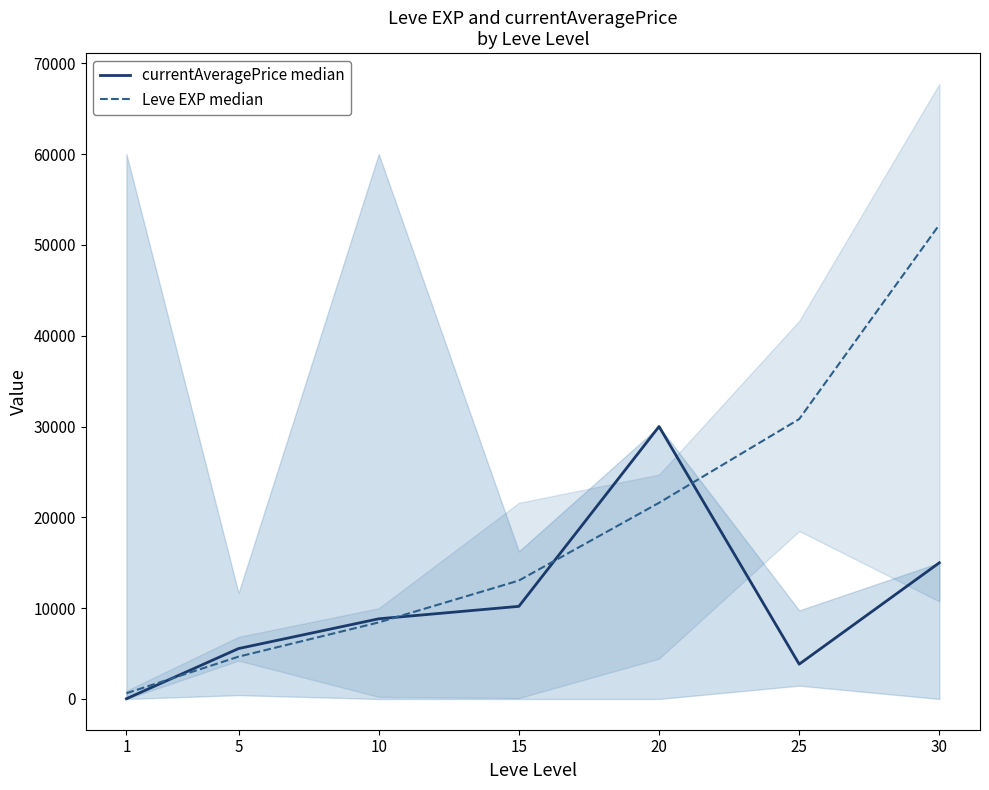

What is the average value of the currentAveragePrice median series?

10491.1